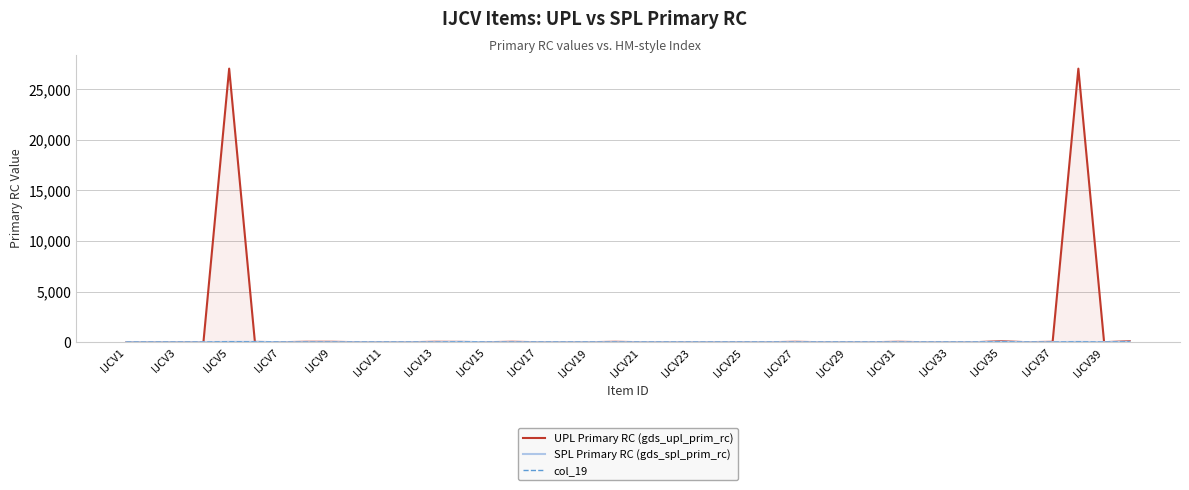

What is the difference between the maximum and second lowest values in the col_19 series?

39